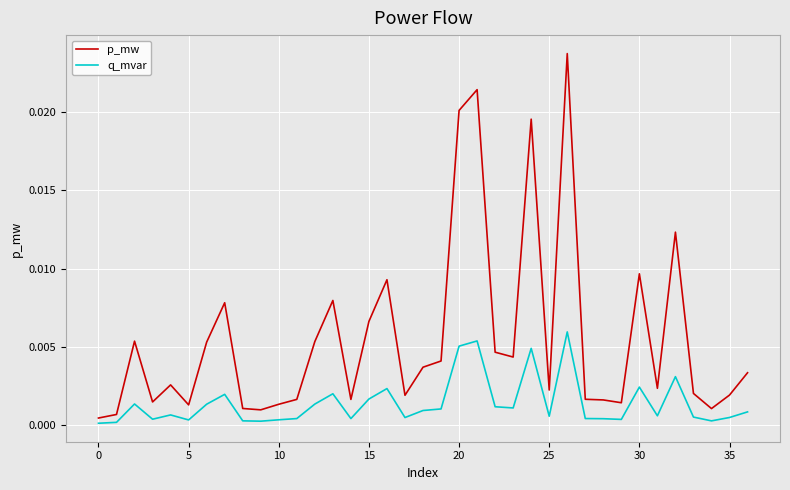

List the series in order of their overall mean, highest first.

p_mw, q_mvar